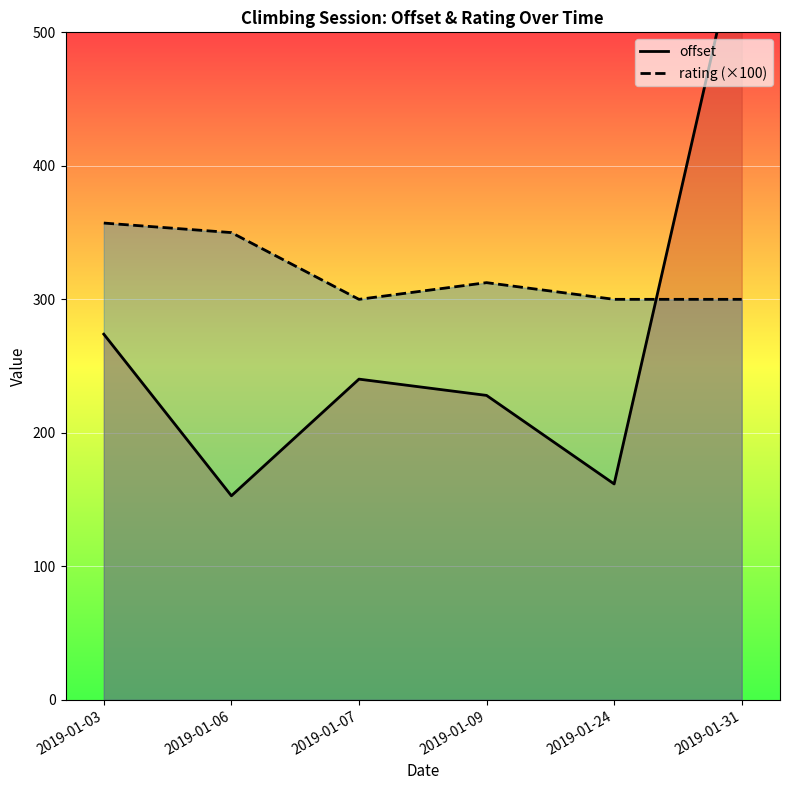

What is the value of the offset point at the 3rd from the left?

240.2